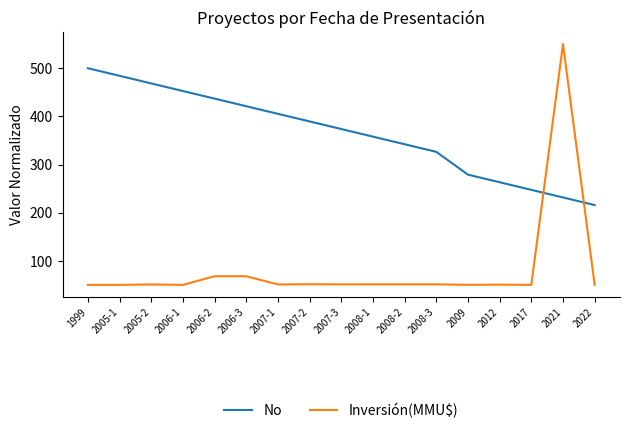

Where do Inversión(MMU$) and No first cross each other?

2017 and 2021